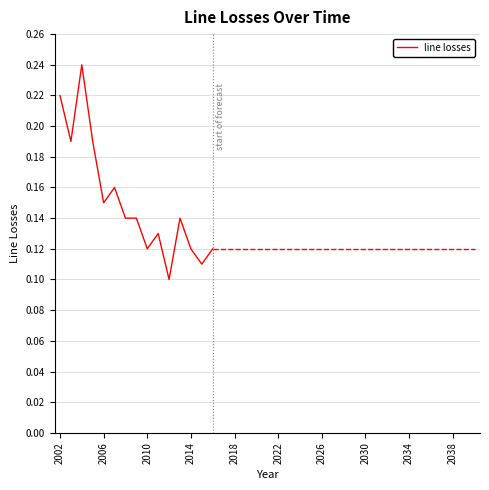

What is the value of the 13th point from the left?

0.1